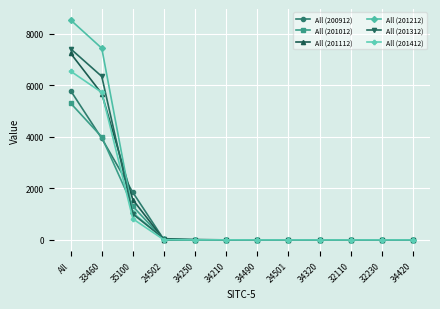

What is the difference between the highest and lowest values at 33460?

3501.7